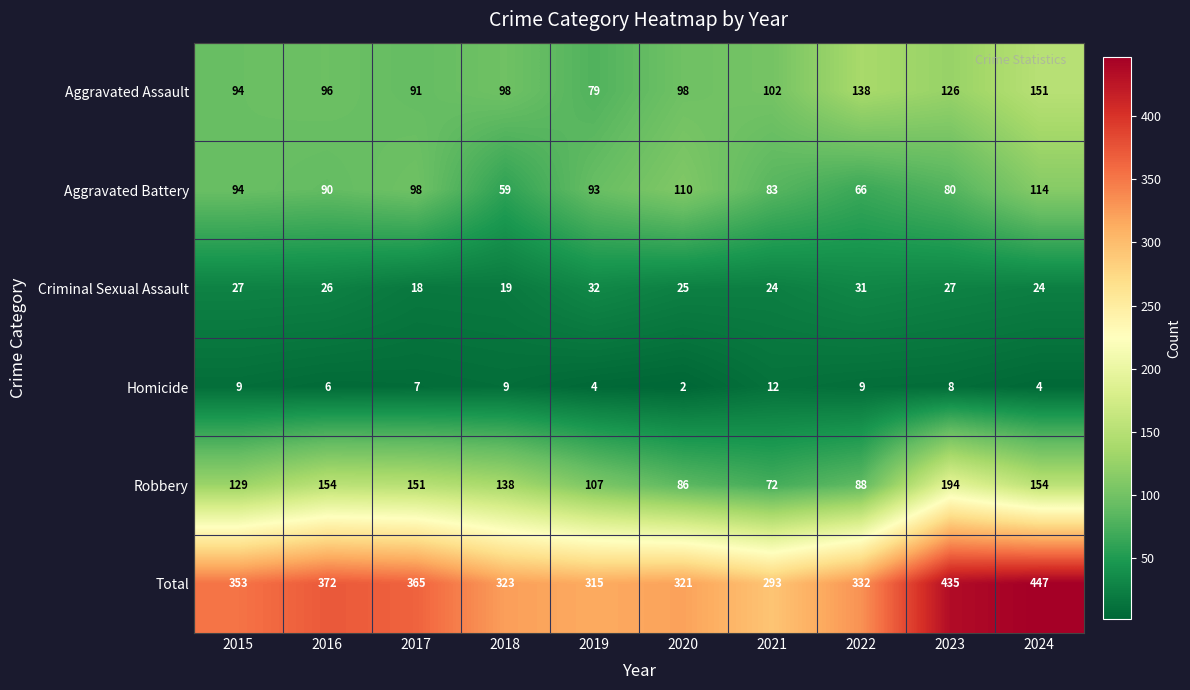

What is the total value across all series at 2018?

646